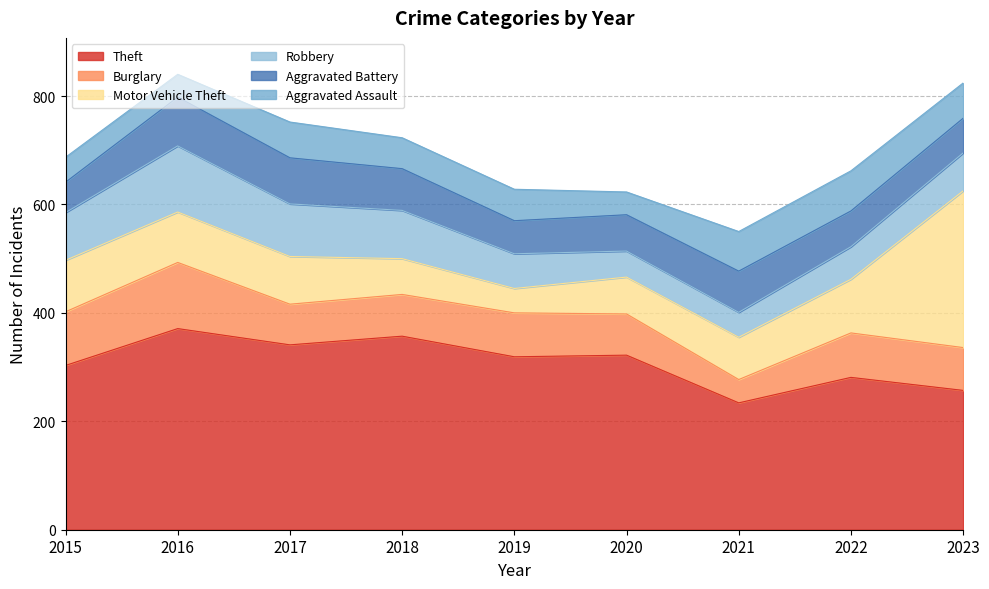

The value of Aggravated Assault at 2015 is 46. True or false?

True